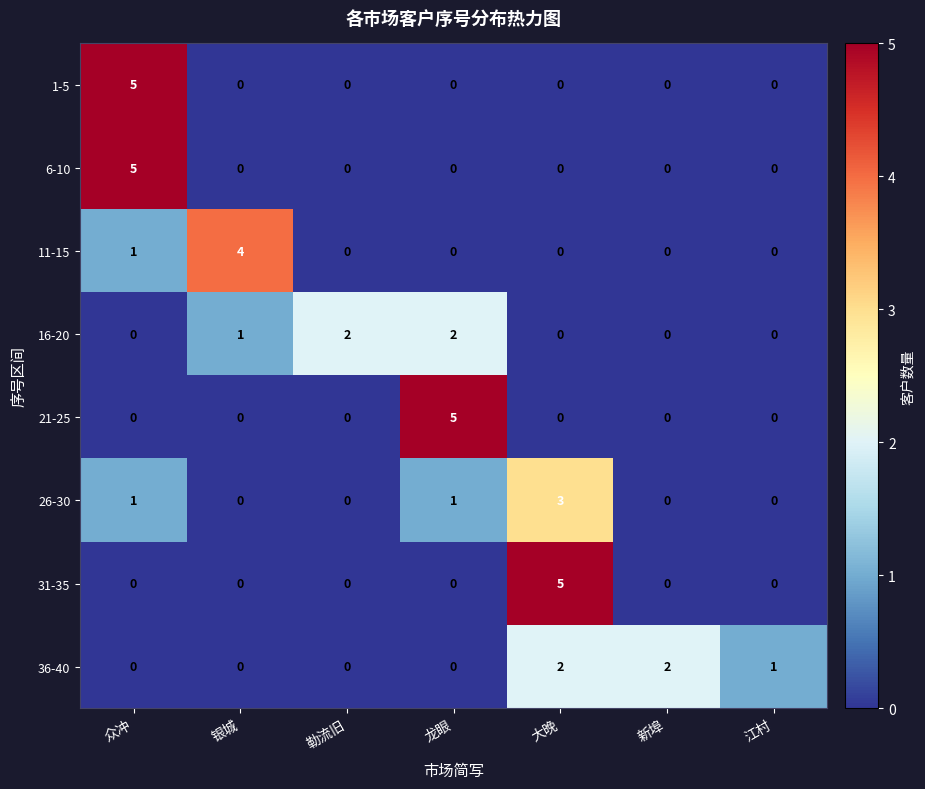

How many values in the 6-10 series exceed 0?

1